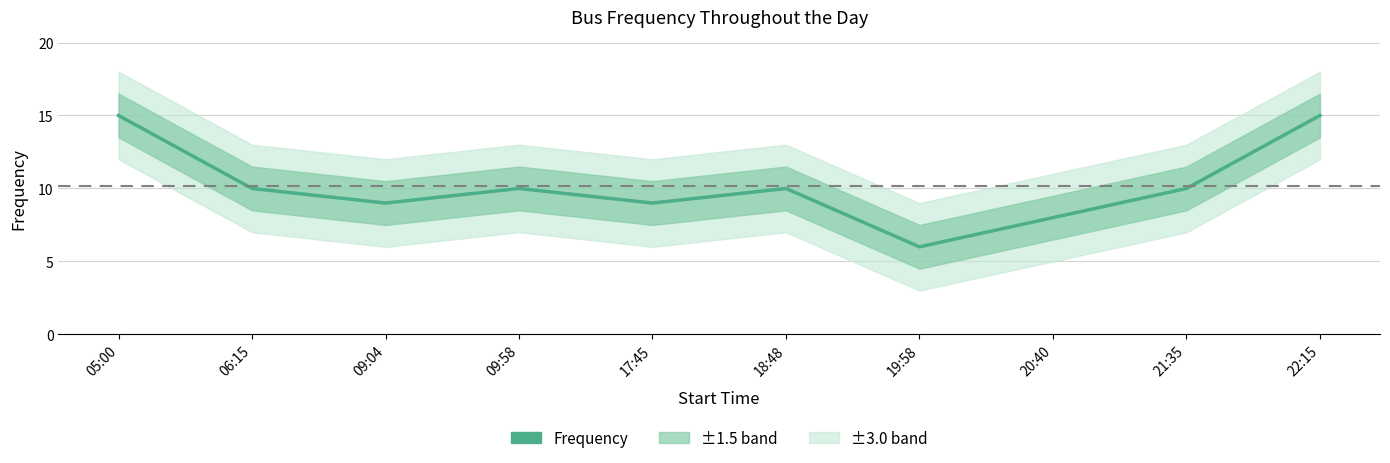

Which category has the lowest value across all series?

19:58